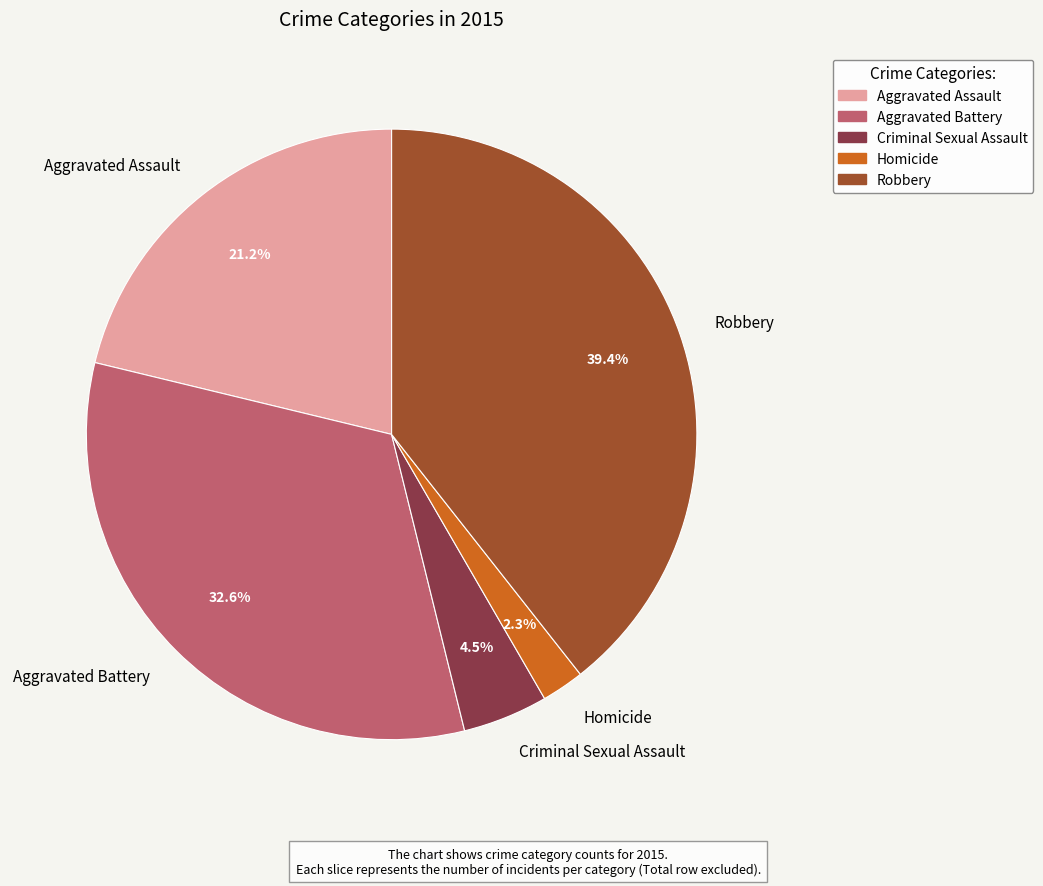

Is Criminal Sexual Assault the majority of the pie?

No